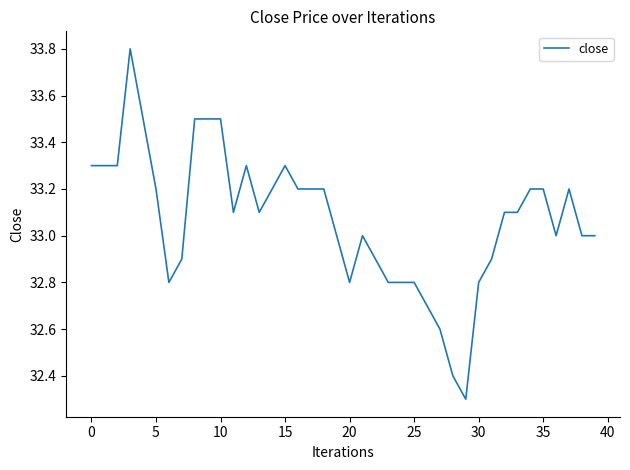

Reading right to left, extract all data points from this chart.

33.0	33.0	33.2	33.0	33.2	33.2	33.1	33.1	32.9	32.8	32.3	32.4	32.6	32.7	32.8	32.8	32.8	32.9	33.0	32.8	33.0	33.2	33.2	33.2	33.3	33.2	33.1	33.3	33.1	33.5	33.5	33.5	32.9	32.8	33.2	33.5	33.8	33.3	33.3	33.3